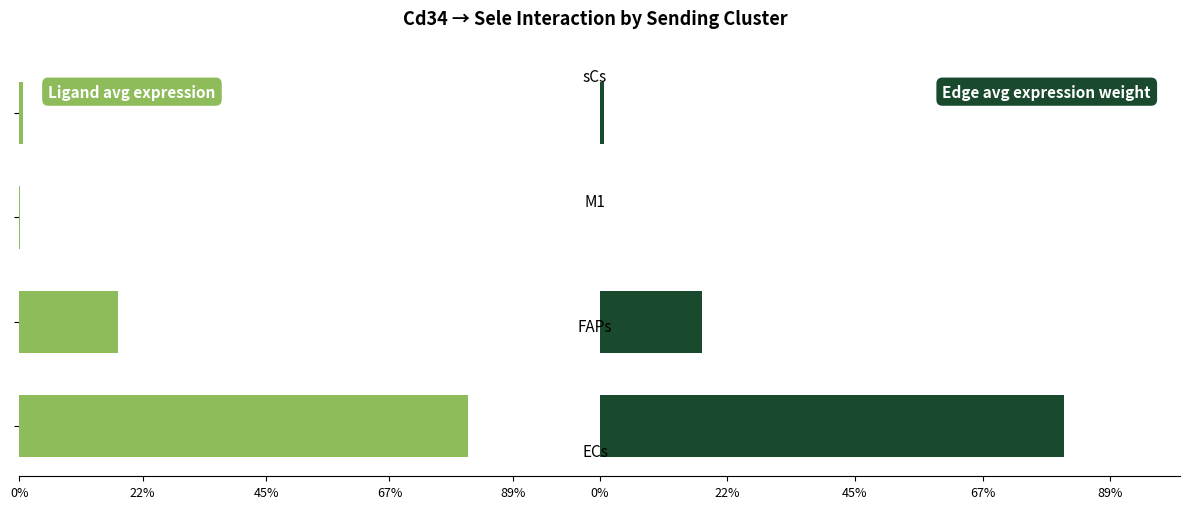

List the series in order of their overall mean, highest first.

Edge avg expression weight, Ligand avg expression